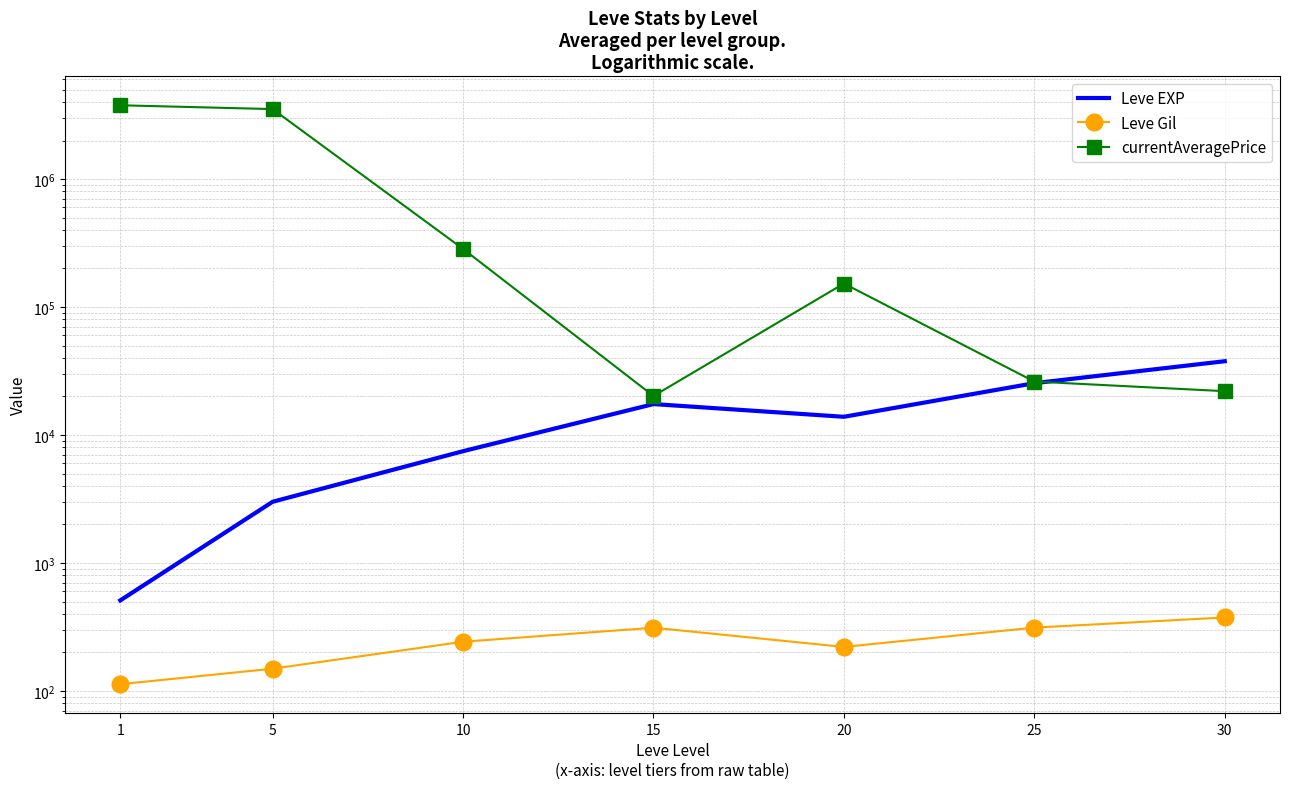

What is the spread (max minus min) of values at 1?

3769661.8